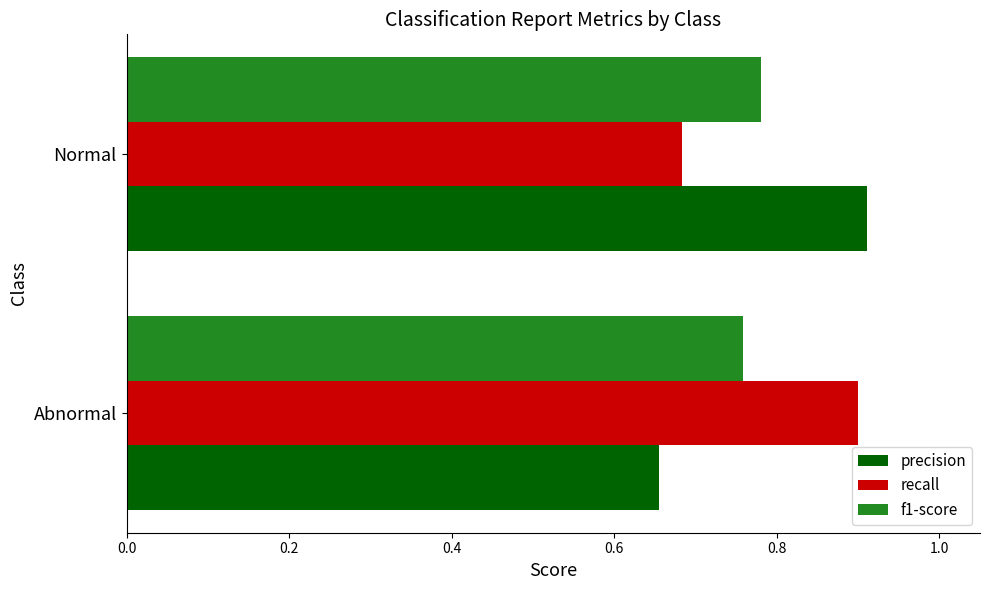

Which category has the lowest value in the recall series?

Normal